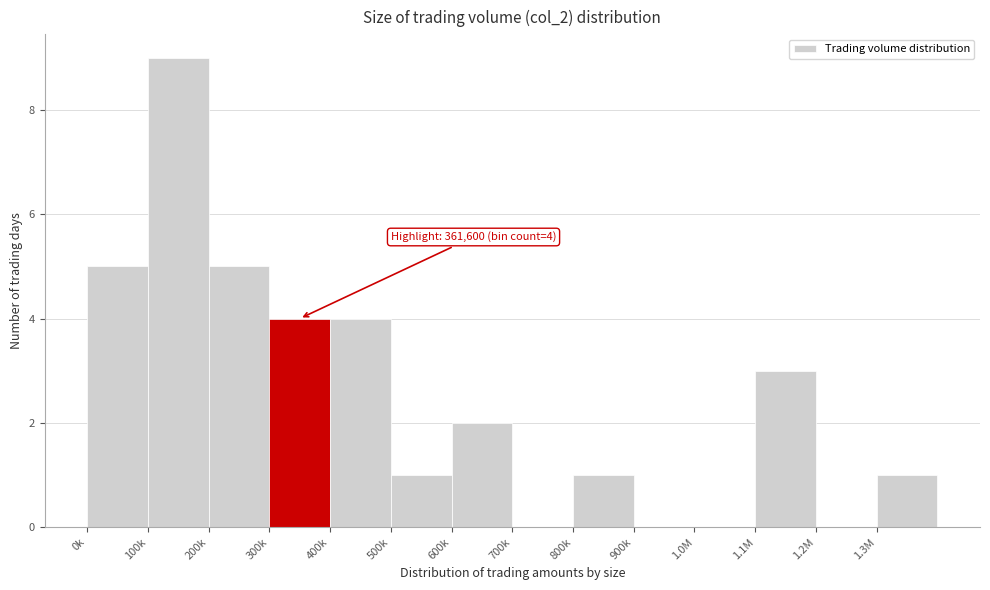

Reading left to right, transcribe all the data shown in this chart.

0k=5	100k=9	200k=5	300k=4	400k=4	500k=1	600k=2	700k=0	800k=1	900k=0	1.0M=0	1.1M=3	1.2M=0	1.3M=1